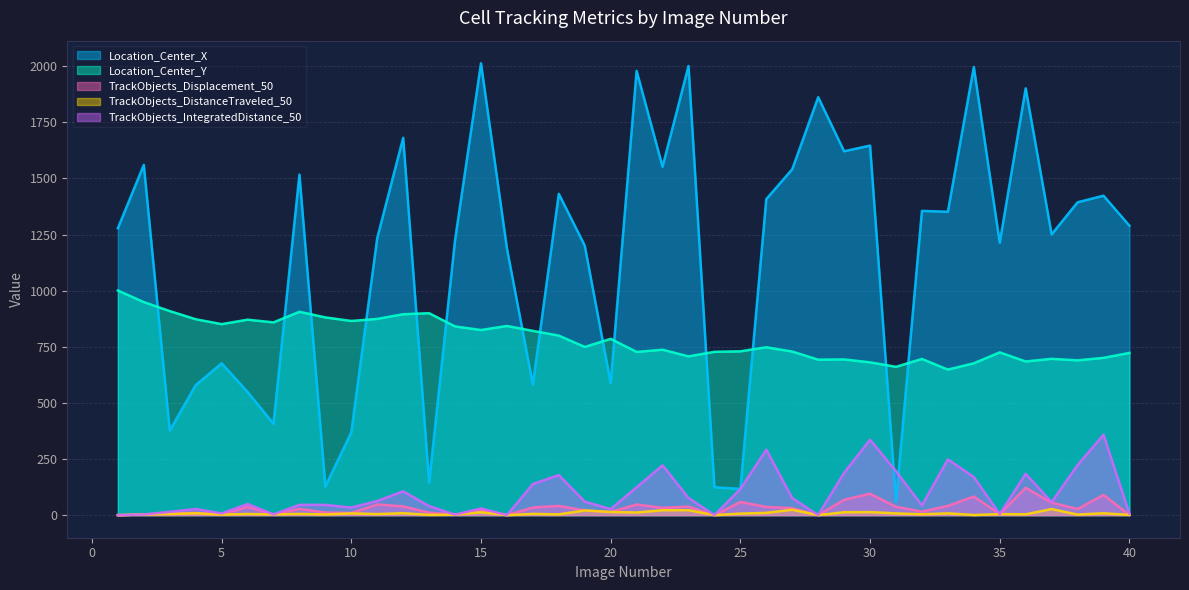

What is the sum of the Location_Center_Y values at 28 and 22?

1429.8